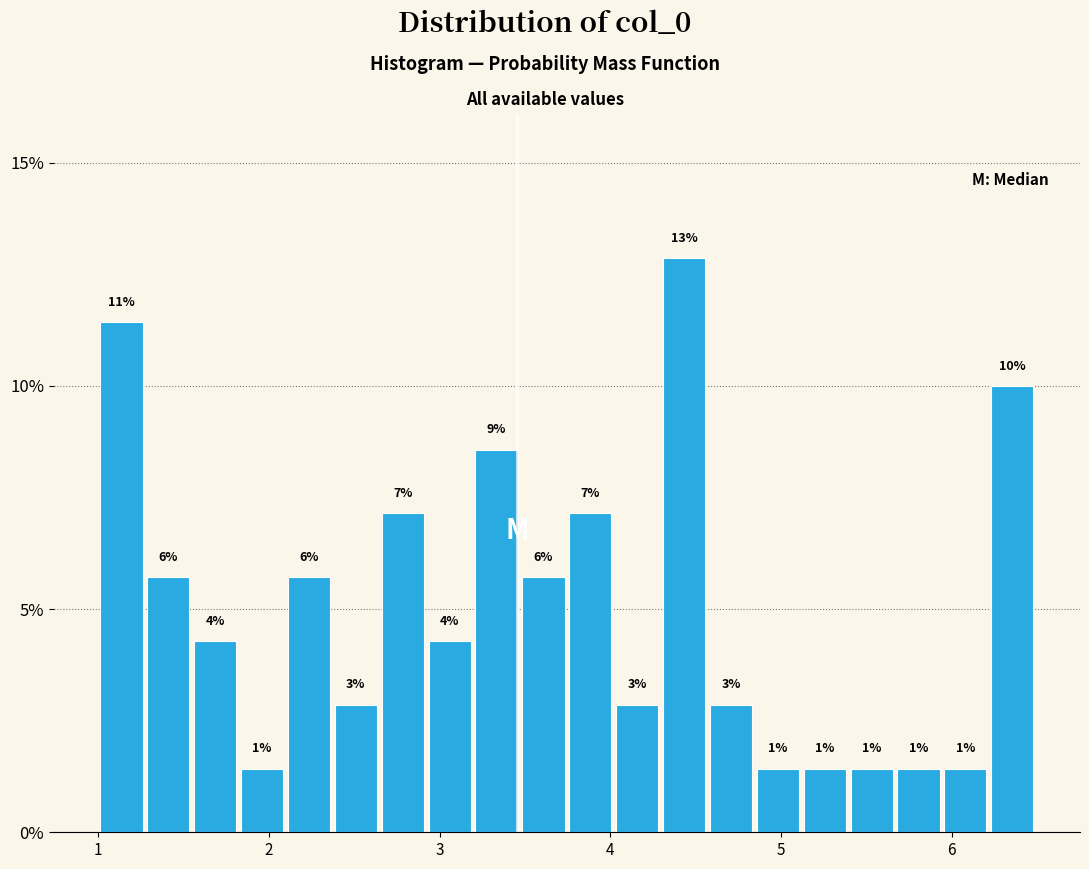

Read against the x-axis, roughly where is the centre of the tallest bar?

4.4